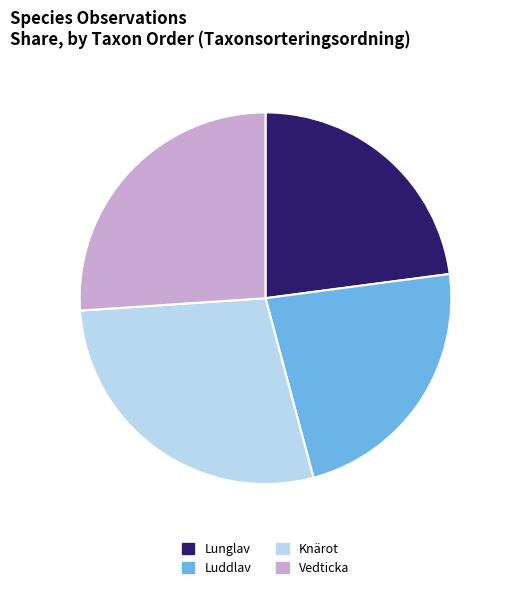

Is there any slice that represents more than half of the pie?

No